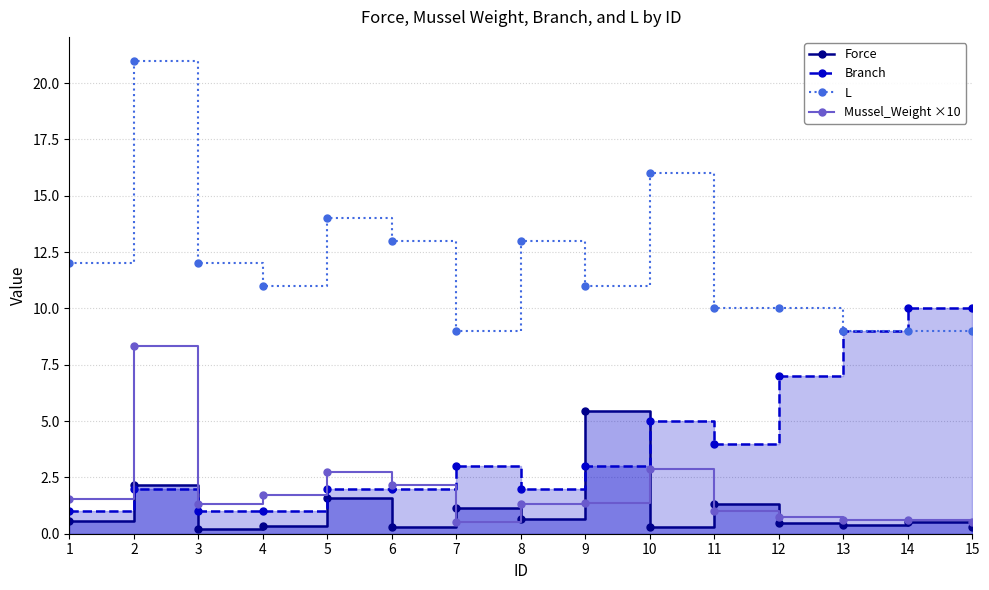

How many interior local valleys does the L series have?

3